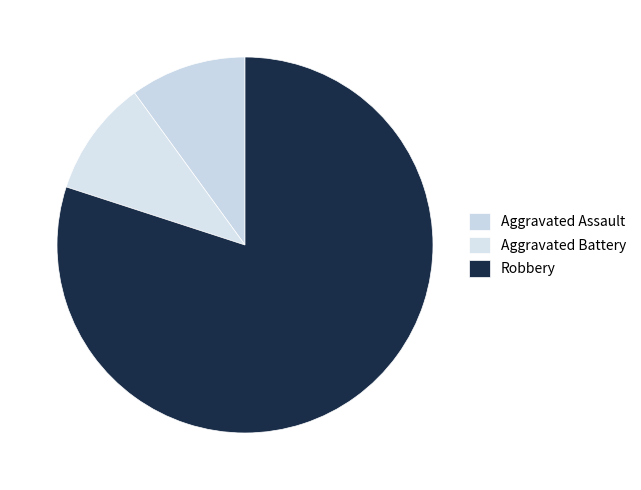

What is the smallest slice in the pie chart?

Aggravated Assault